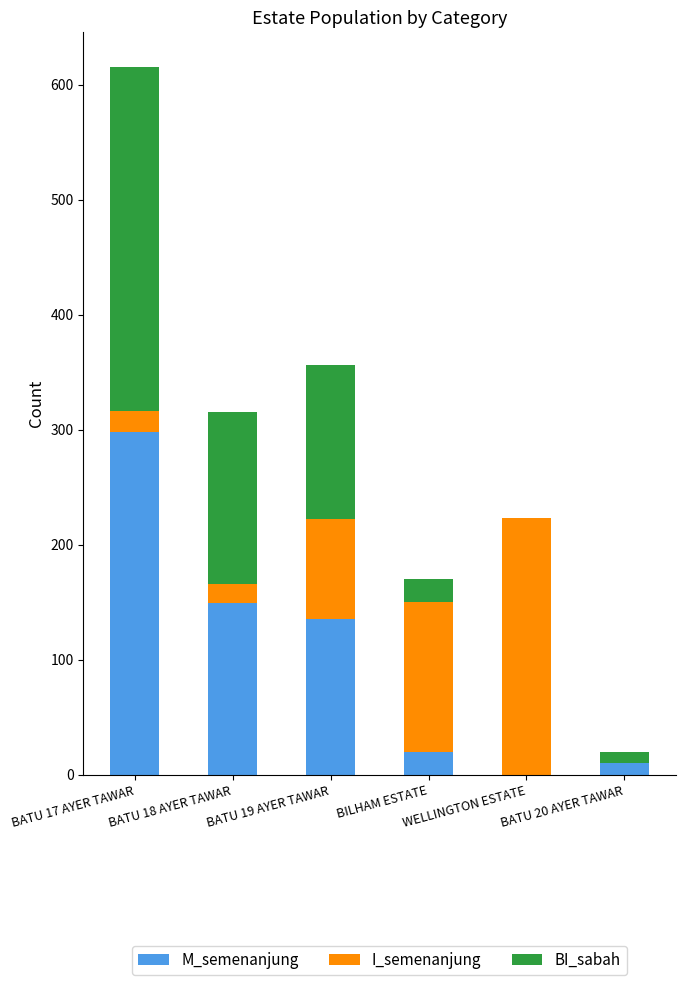

How many data points does each series have?

6